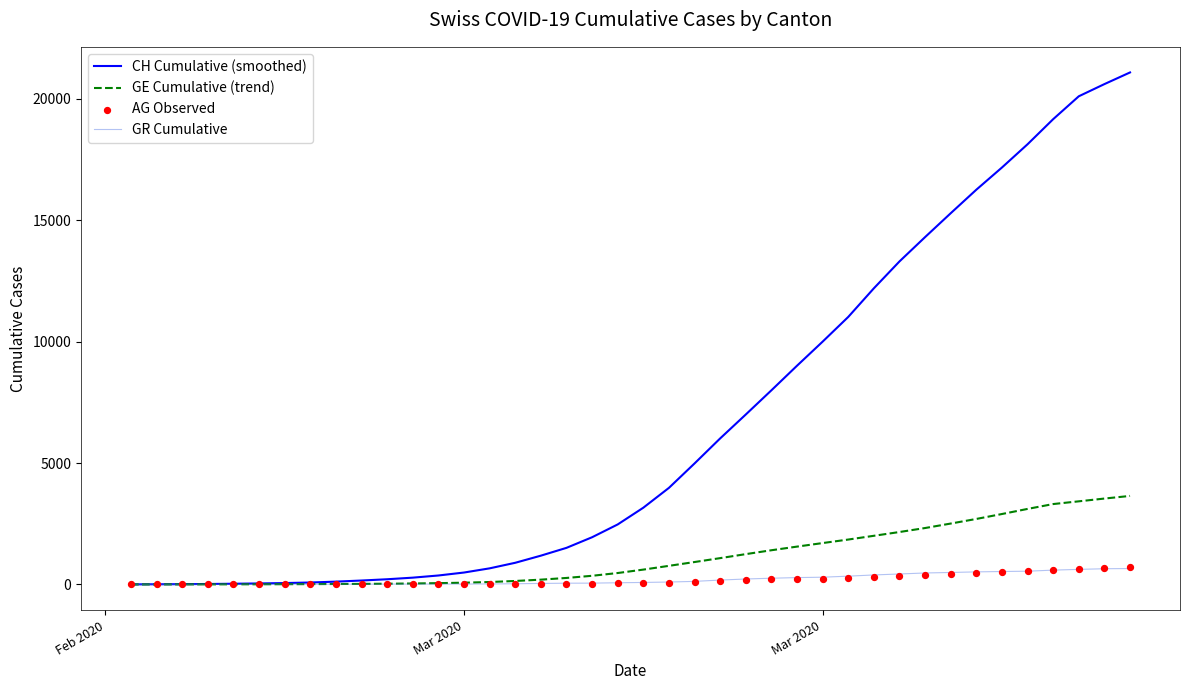

What are all the series names shown in the legend?

CH Cumulative (smoothed), GE Cumulative (trend), GR Cumulative, AG Observed